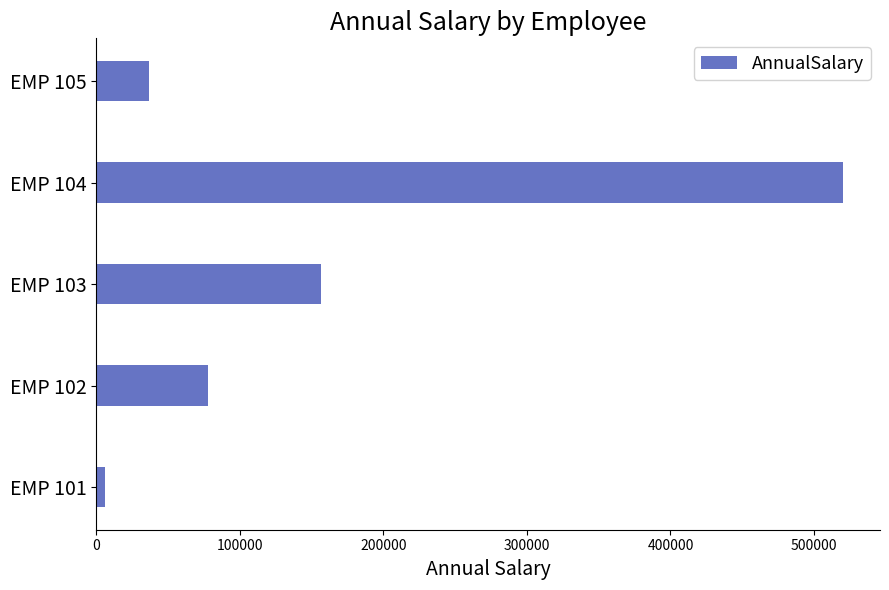

Rank the categories by value from highest to lowest.

EMP 104, EMP 103, EMP 102, EMP 105, EMP 101